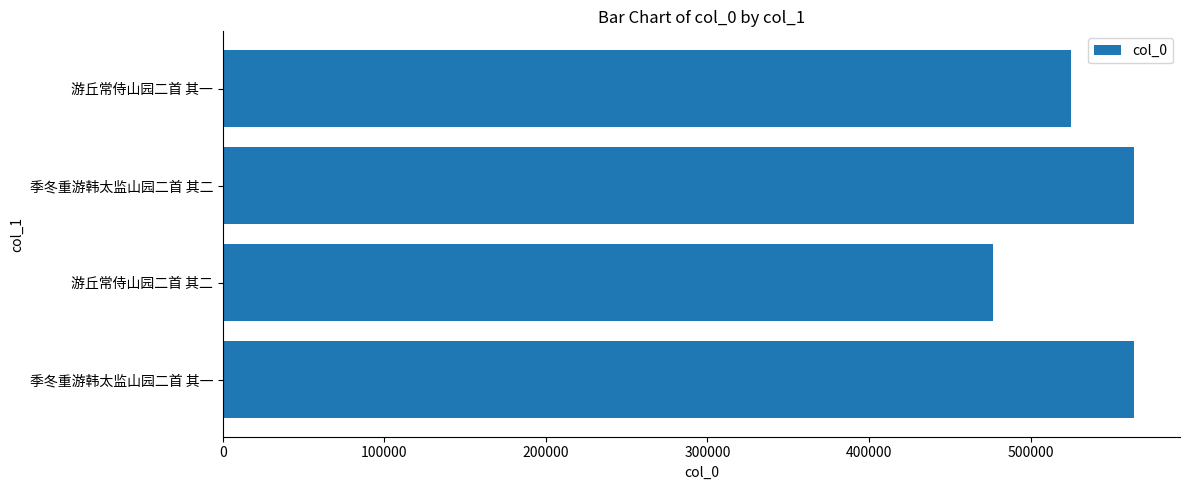

What is the greatest value displayed?

564286